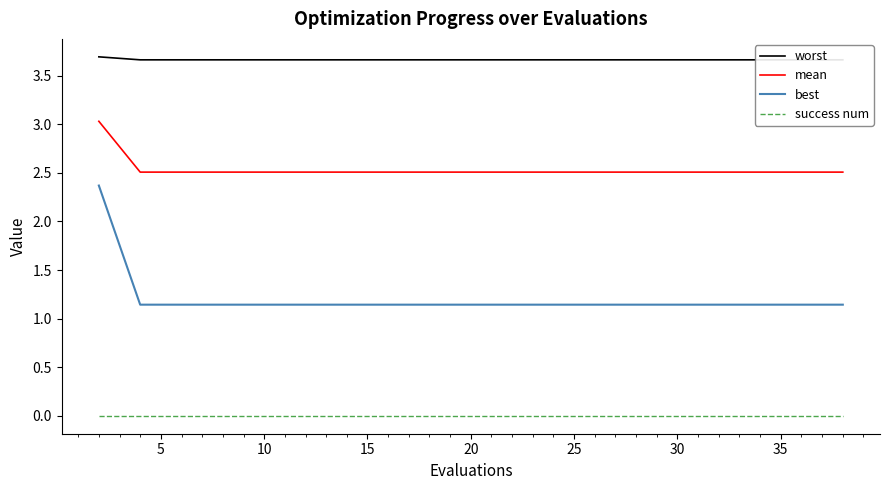

The value of success num at 25 is 0.0. True or false?

True